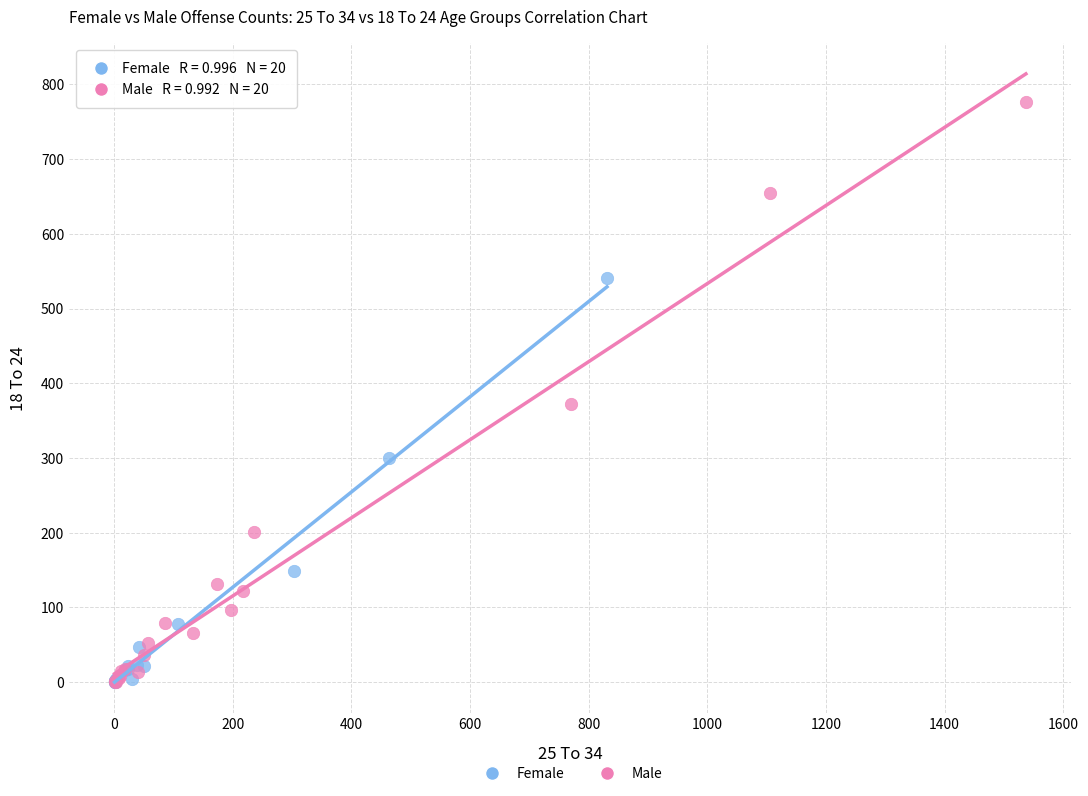

Which series has the widest spread of Y values?

Male